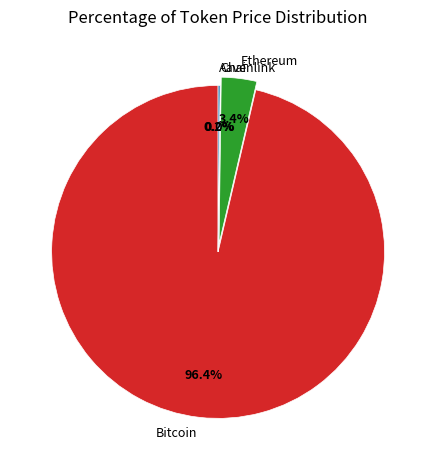

Which has a higher value, Bitcoin or Ethereum?

Bitcoin